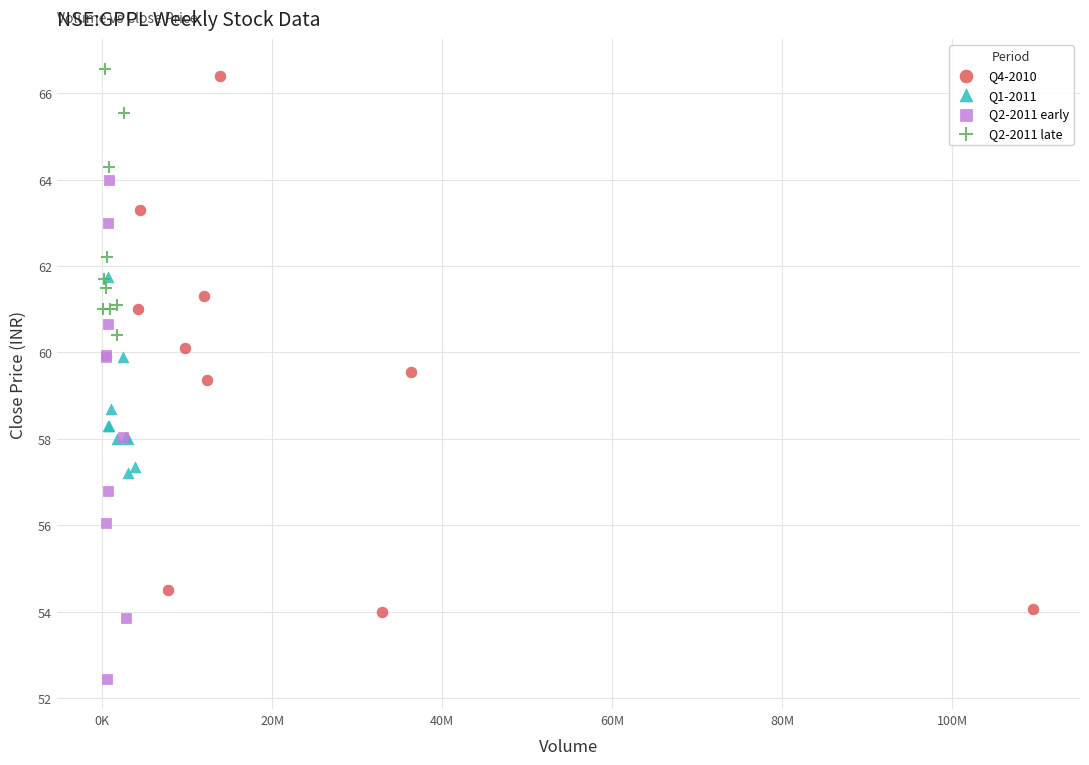

Which series reaches the minimum Y coordinate?

Q2-2011 early